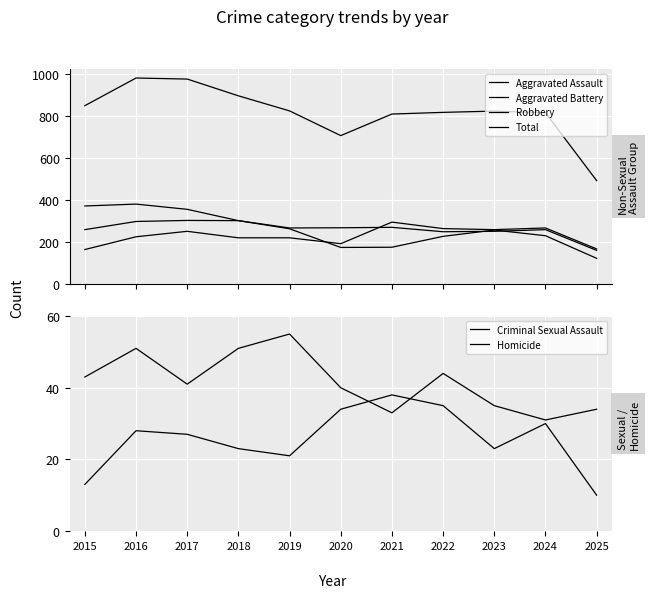

Which series has the largest total across all categories?

Total